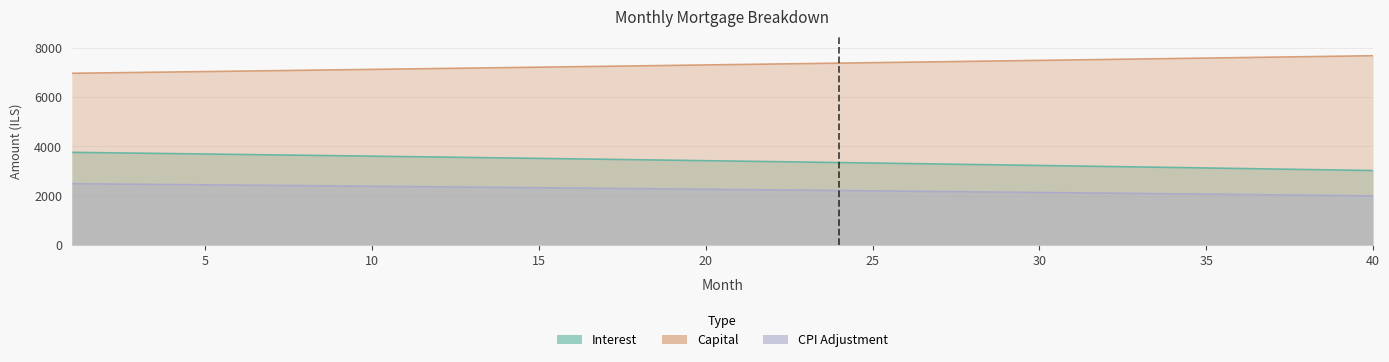

Is it true that Interest equals 4679.3 at 30?

False